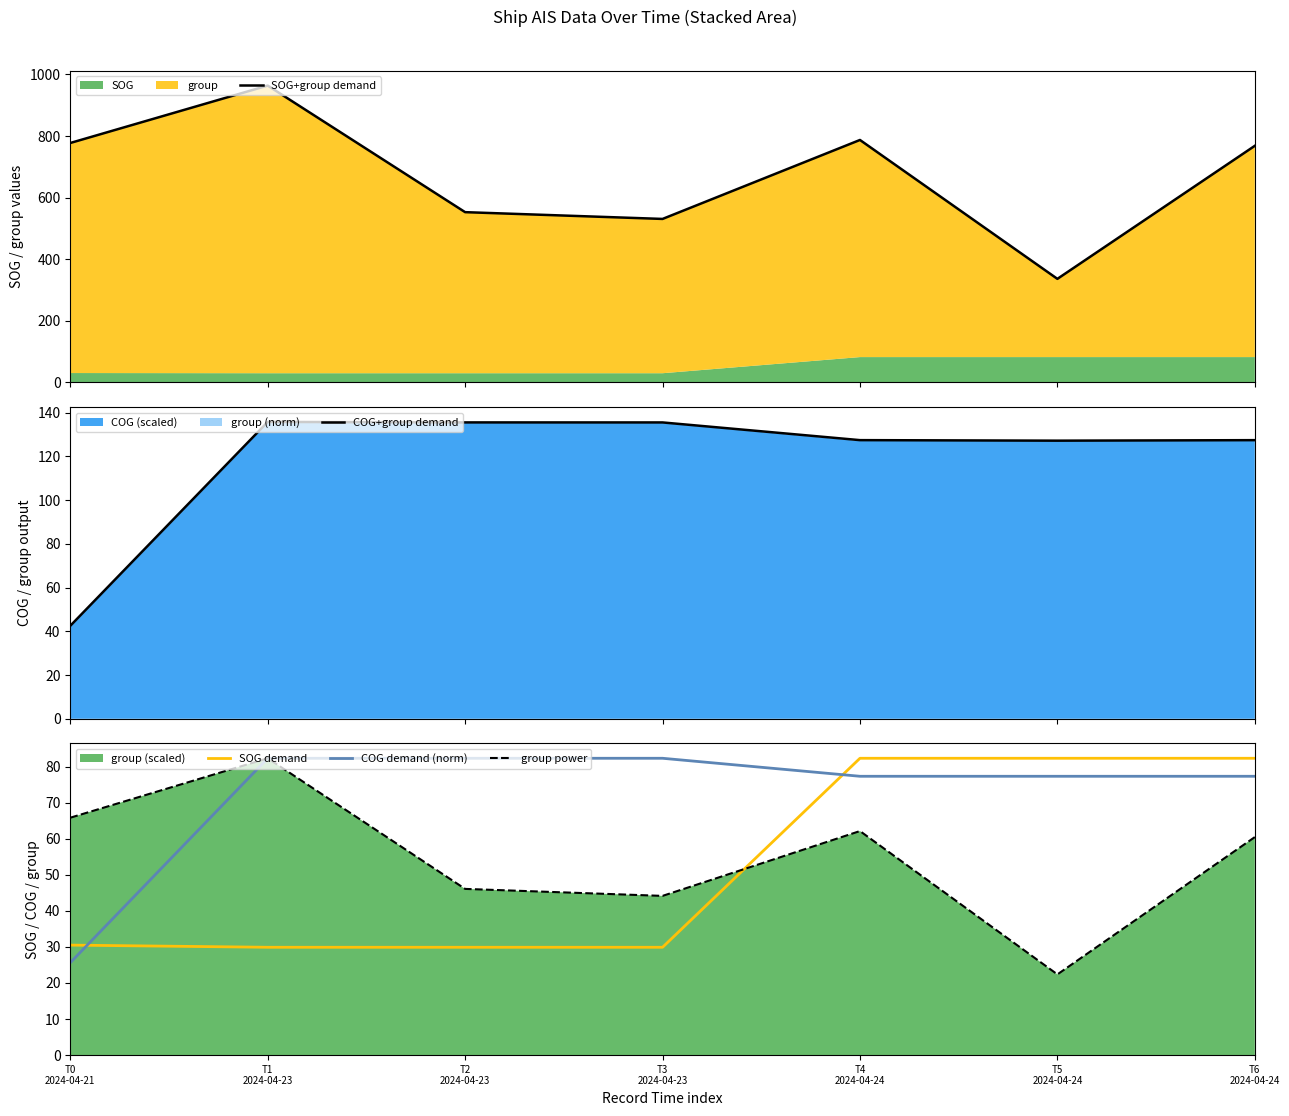

What is the highest value of the SOG+group demand series?

963.9